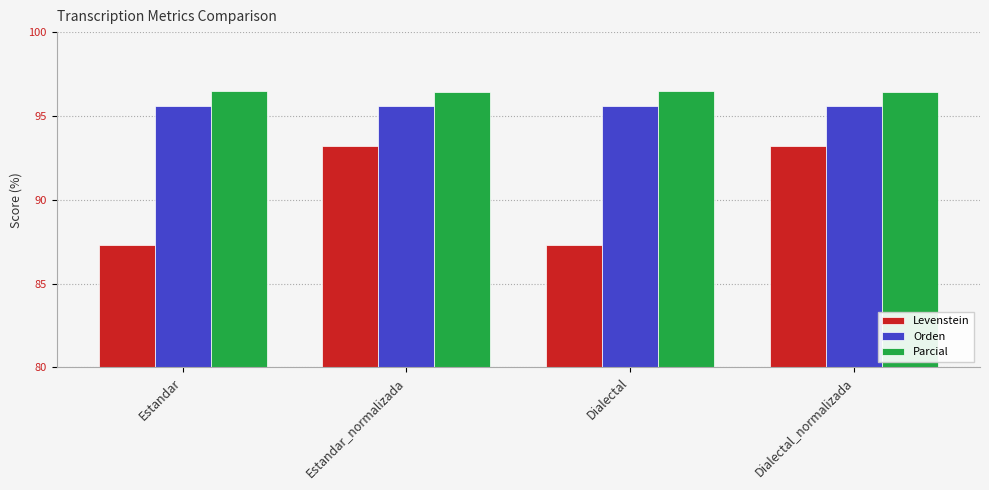

At Dialectal, list the series in order from smallest to largest.

Levenstein, Orden, Parcial